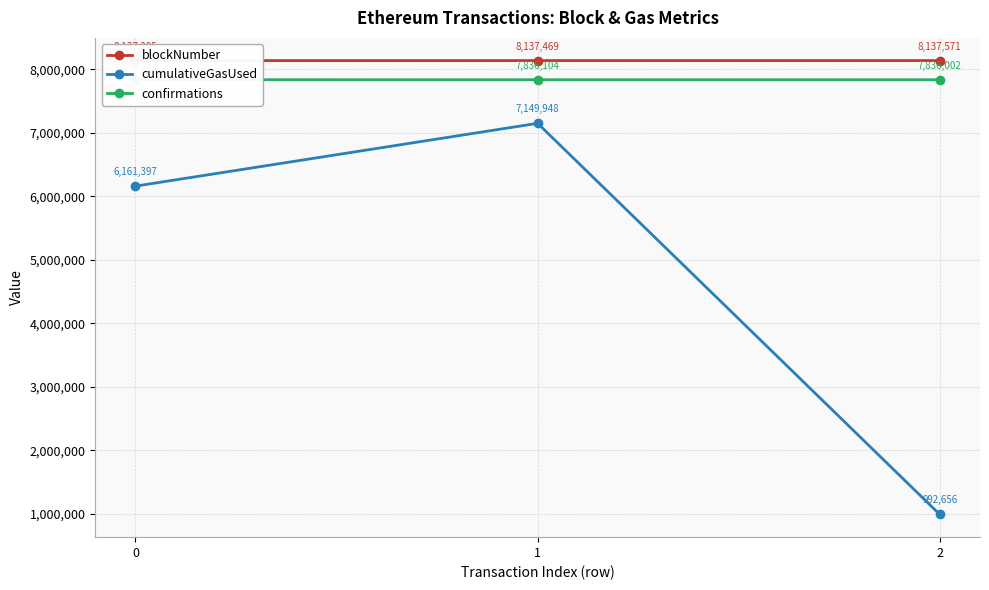

Rank the categories by confirmations value from highest to lowest.

0, 1, 2